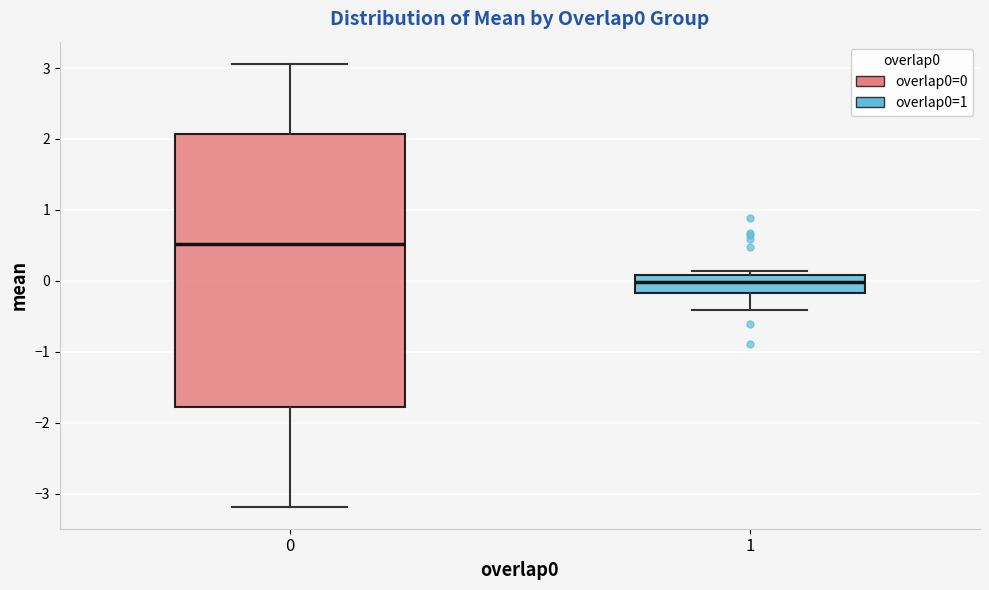

Which box's median line is the lowest?

1